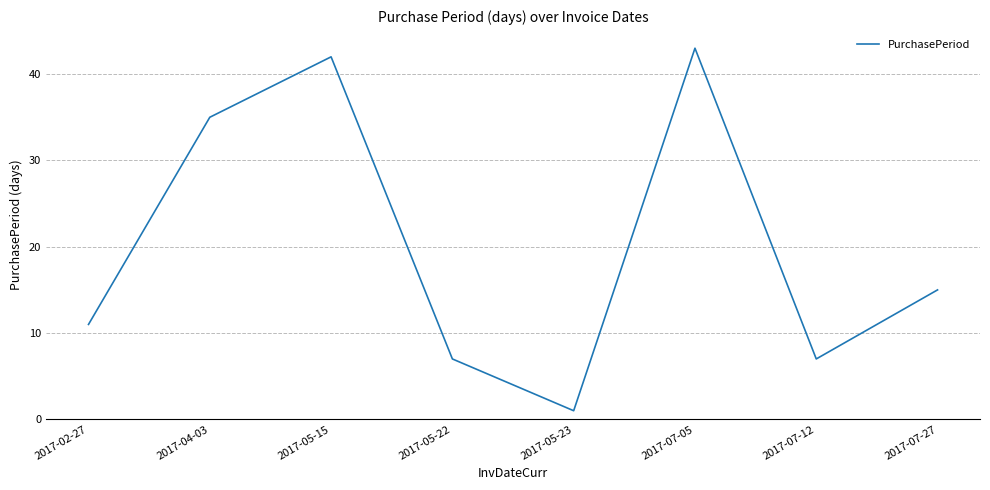

What is the ratio of the value at 2017-07-27 to the value at 2017-05-23?

15.0